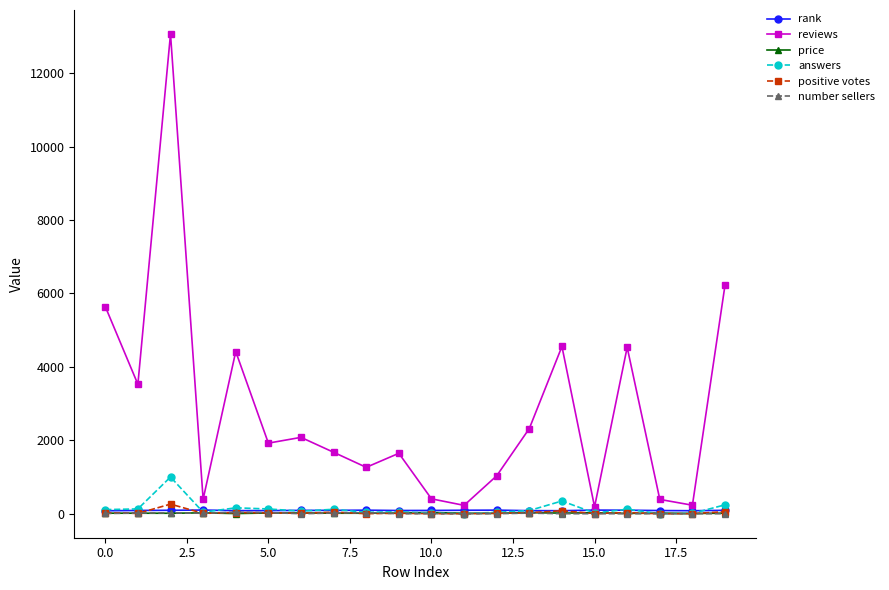

Which series has the largest total across all categories?

reviews